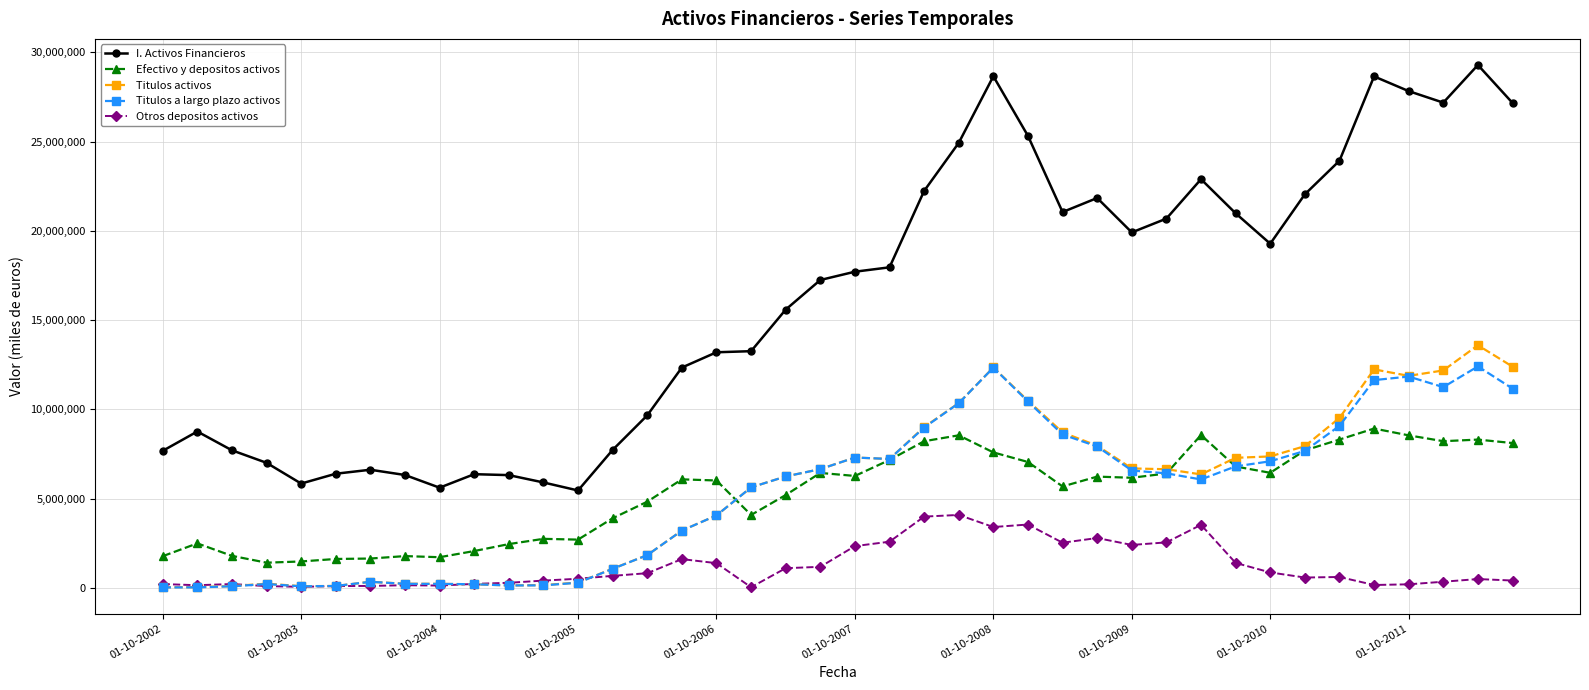

True or false: Titulos activos and I. Activos Financieros intersect in this chart.

False